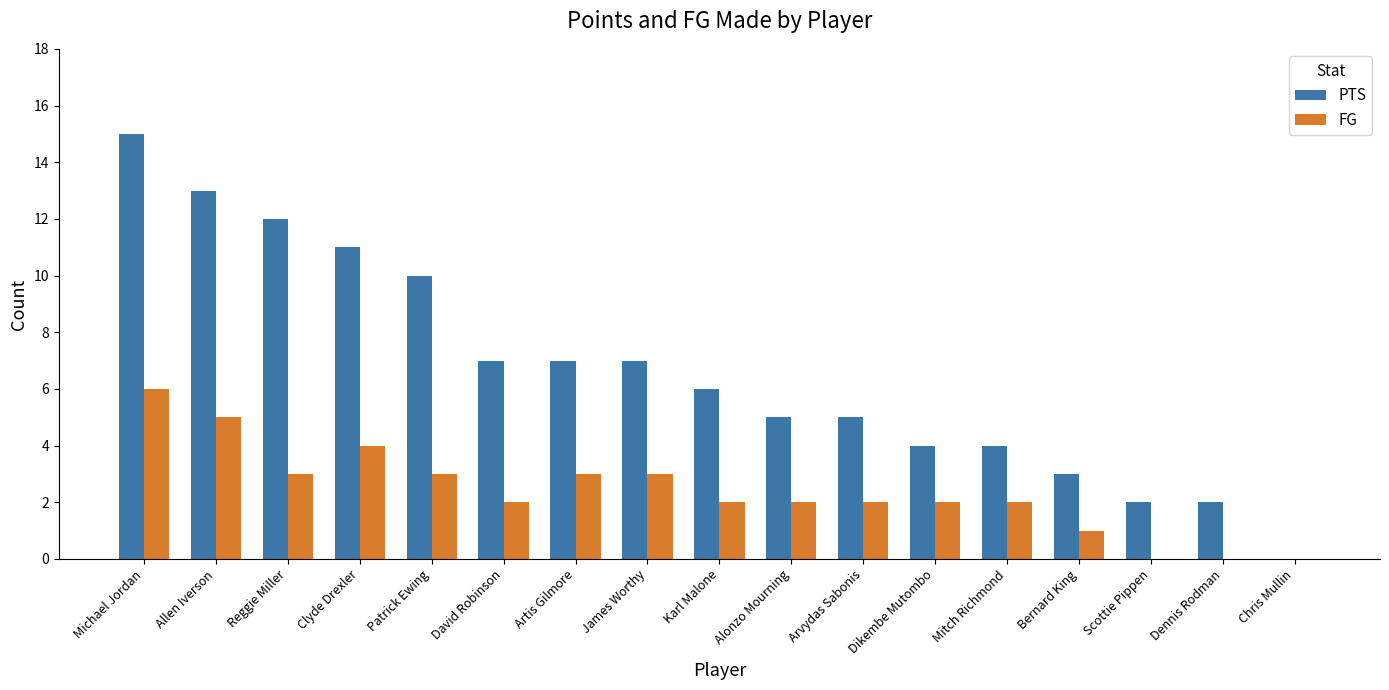

Does the chart contain stacked bars?

No